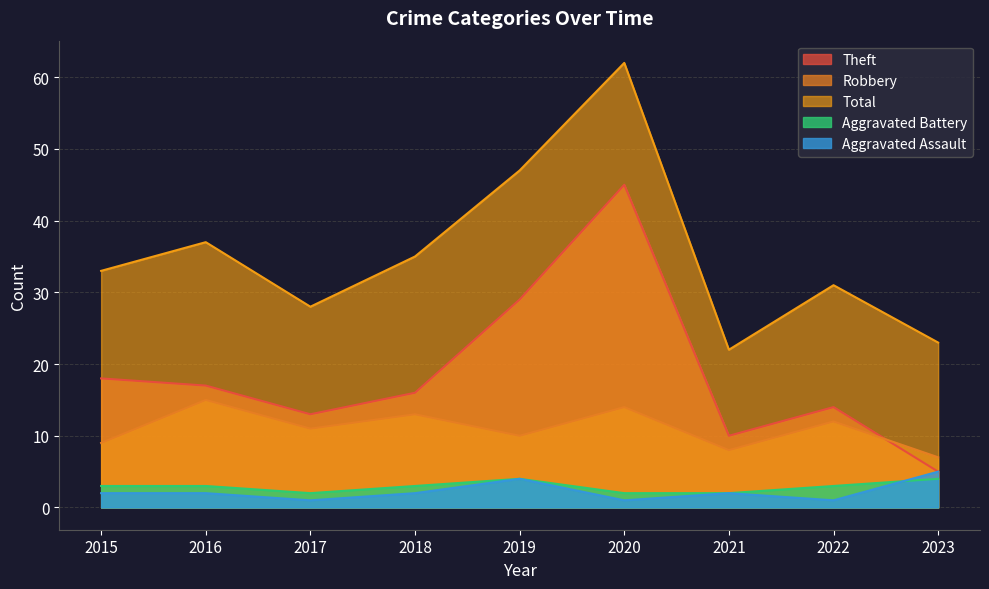

The value of Total at 2015 is 50. True or false?

False